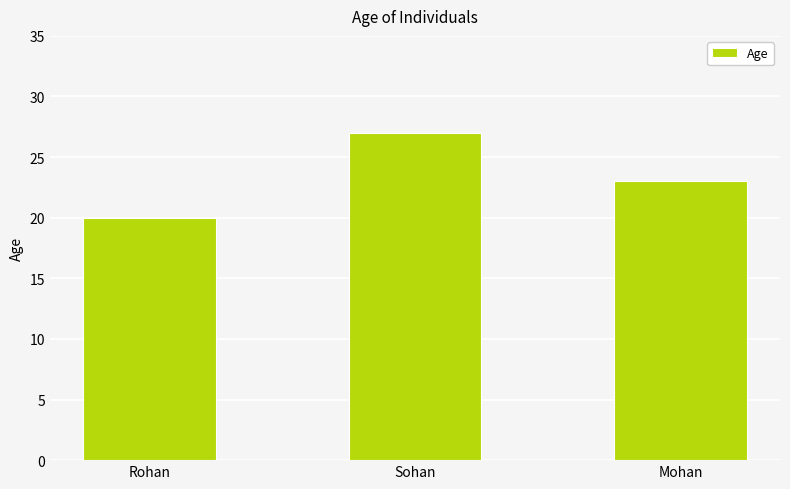

Which label corresponds to the largest value in the chart?

Sohan